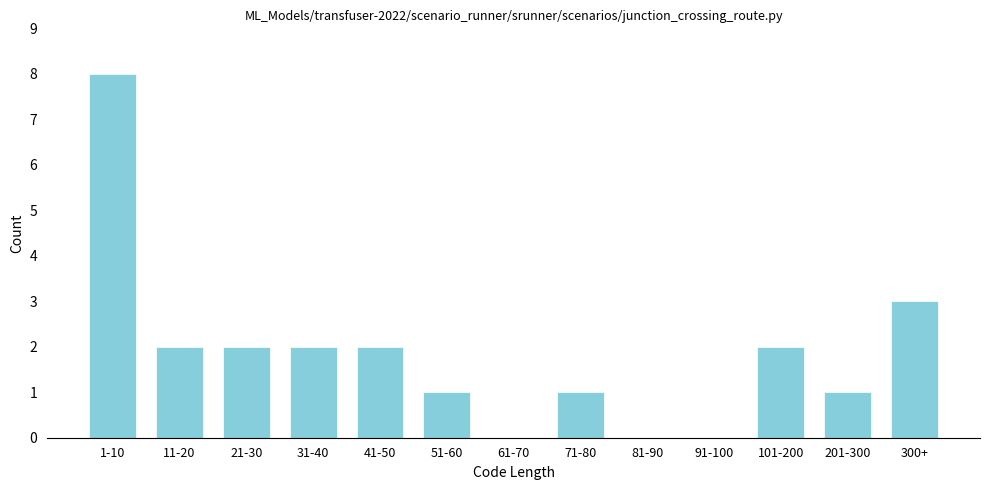

Reading left to right, extract all data points from this chart.

1-10=8	11-20=2	21-30=2	31-40=2	41-50=2	51-60=1	61-70=0	71-80=1	81-90=0	91-100=0	101-200=2	201-300=1	300+=3